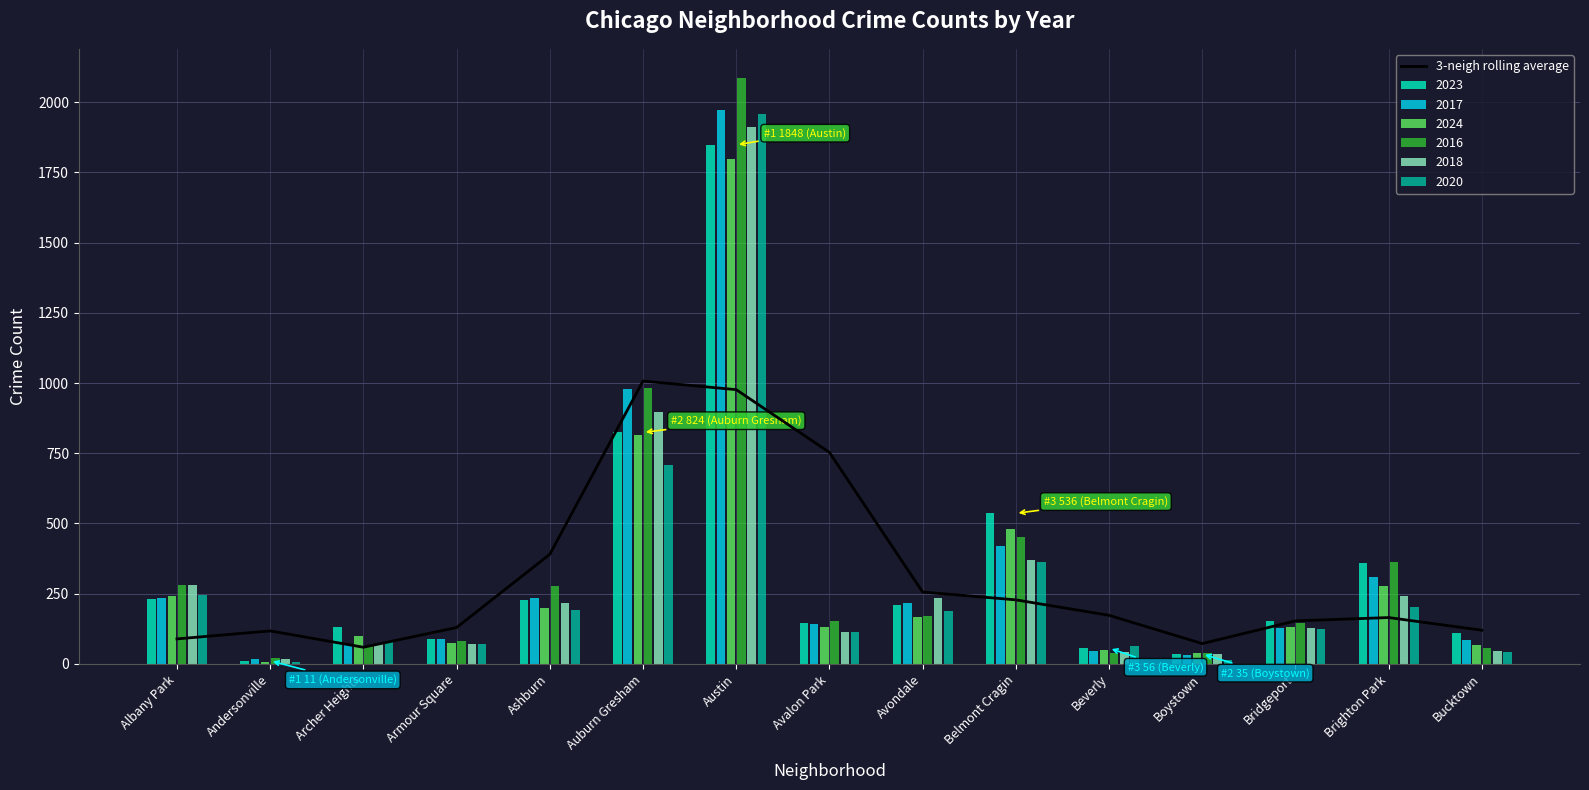

List the labels in order of value, largest first.

Auburn Gresham, Austin, Avalon Park, Ashburn, Avondale, Belmont Cragin, Beverly, Brighton Park, Bridgeport, Armour Square, Bucktown, Andersonville, Albany Park, Boystown, Archer Heights